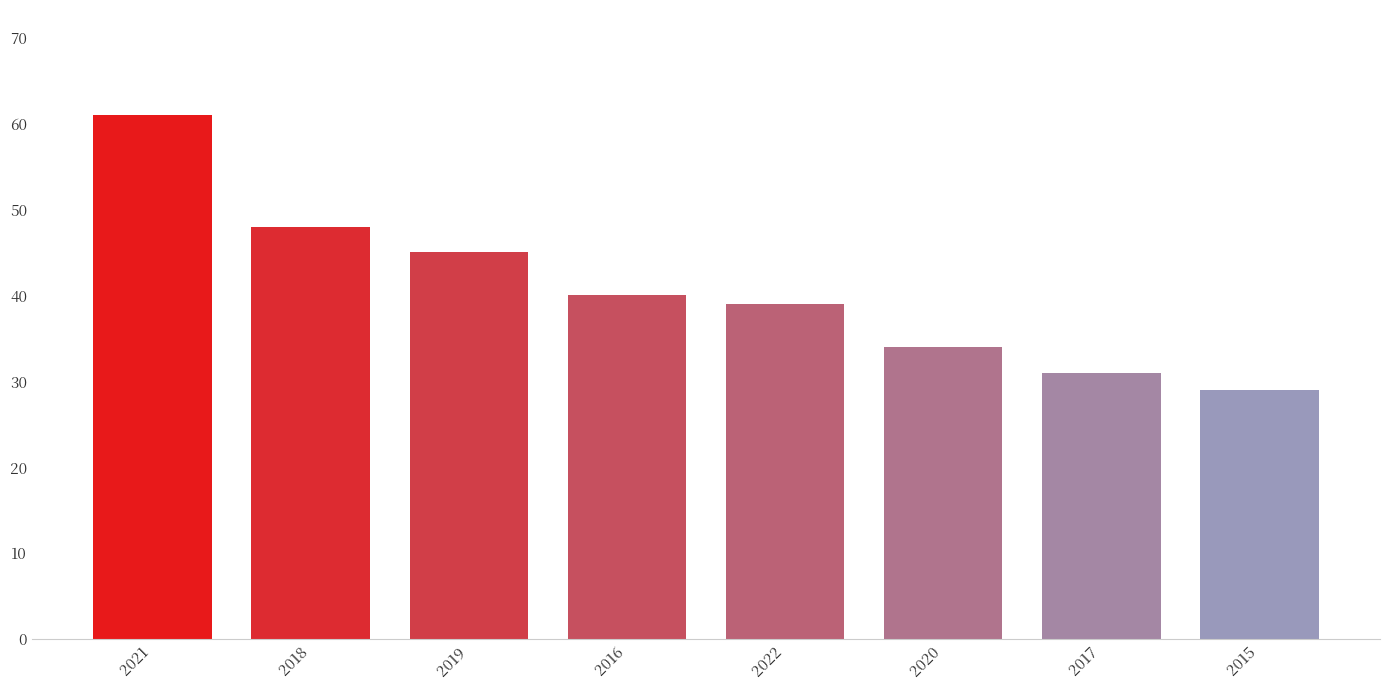

Count the number of categories in the chart.

8